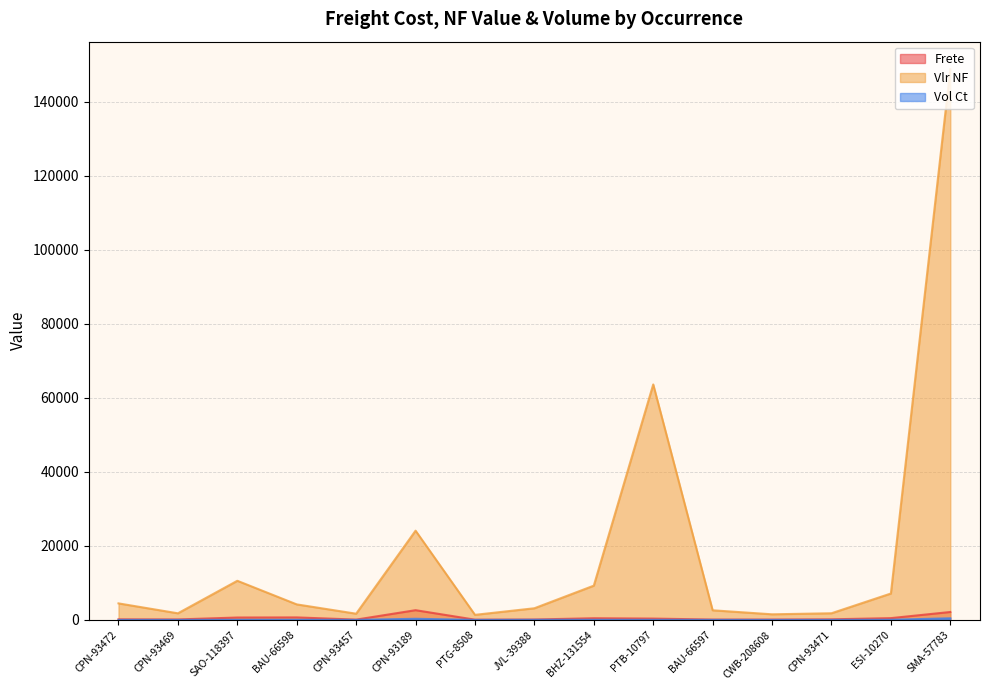

What is the value of the Frete point at the 5th from the left?

78.5